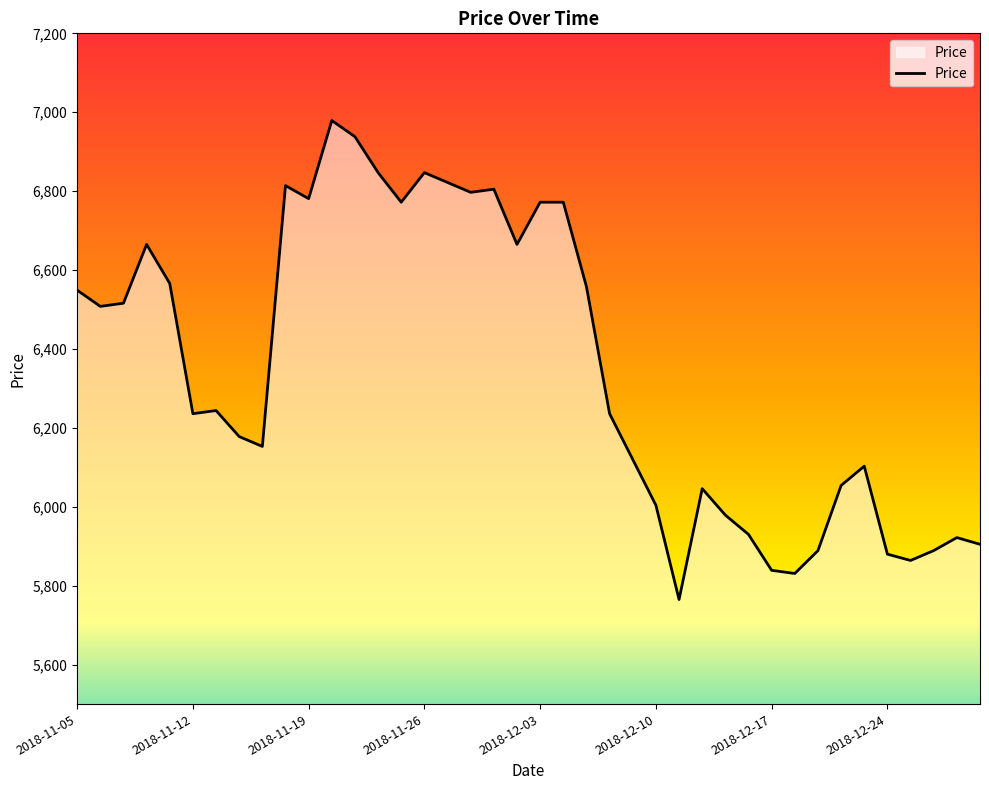

What is the minimum value shown in the chart?

5765